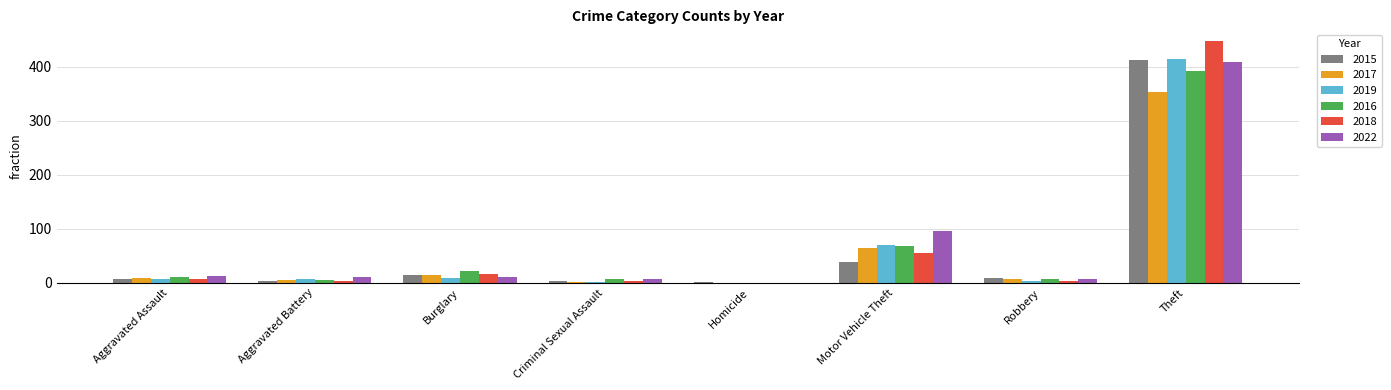

At which label does 2022 reach its peak?

Theft